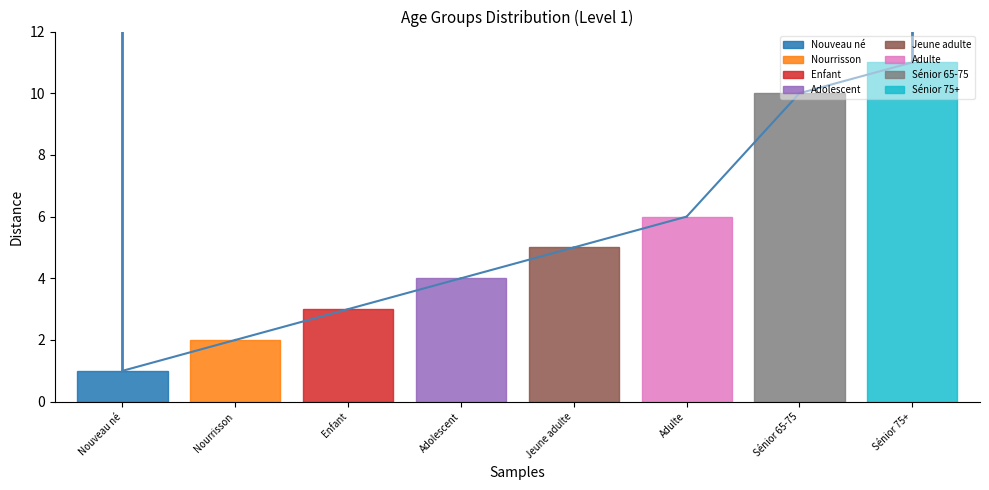

True or false: there are more than 1 points higher than both neighbors.

False